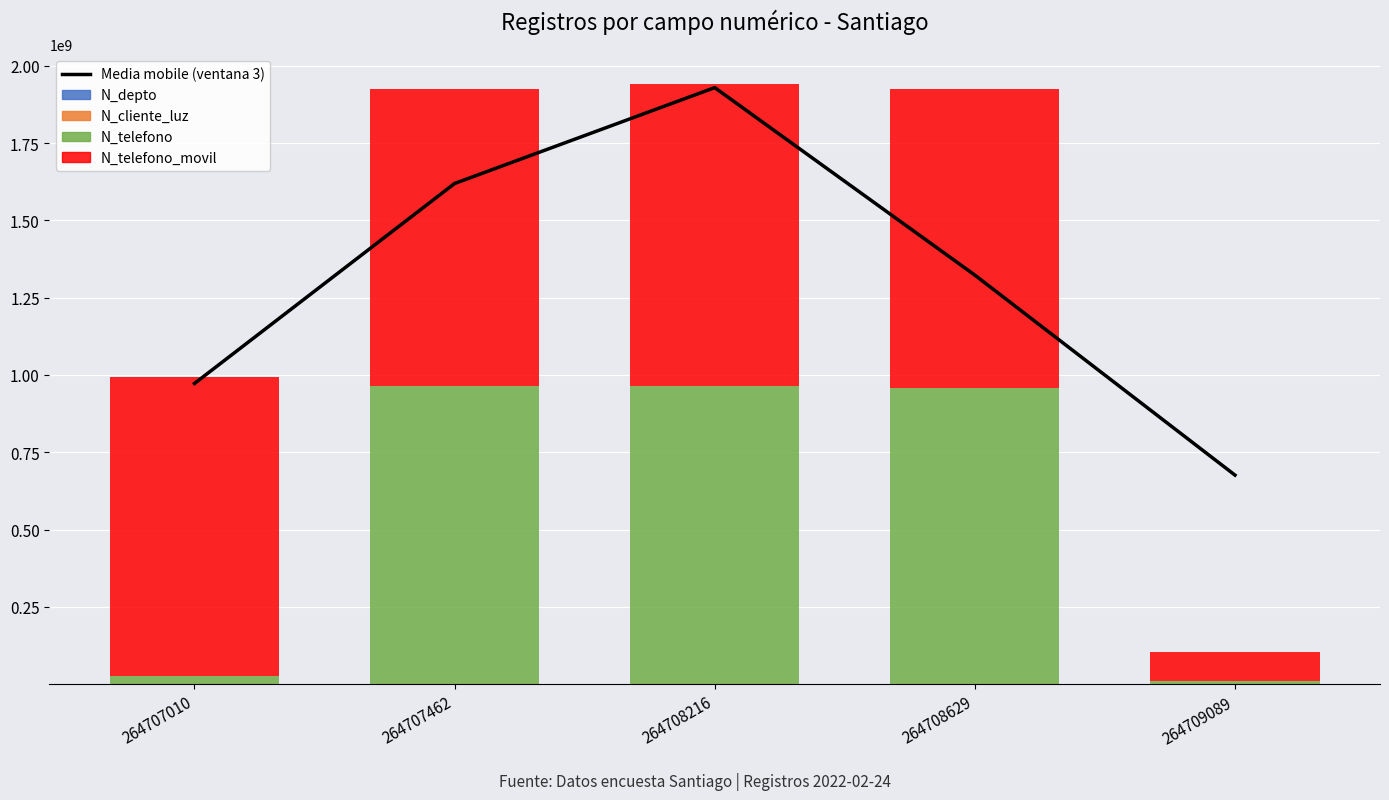

The value of N_telefono_movil at 264707462 is 346440210.4. True or false?

False